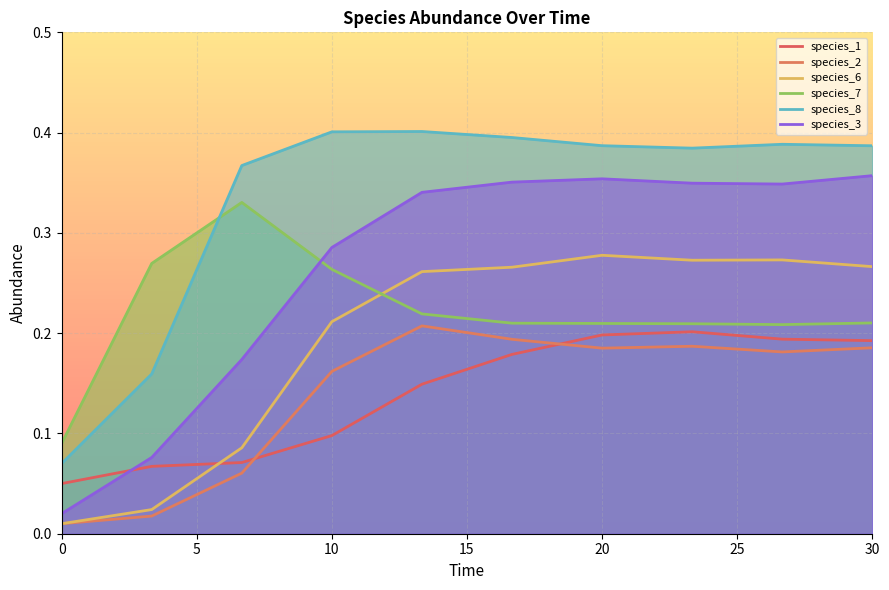

True or false: species_2 has a value of 0.1 at 10.

False